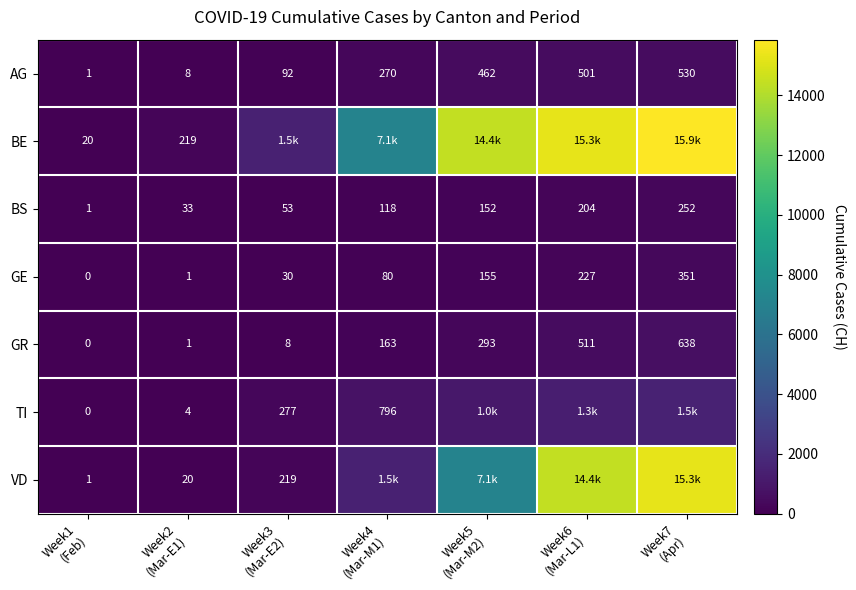

What is the highest value of the GR series?

638